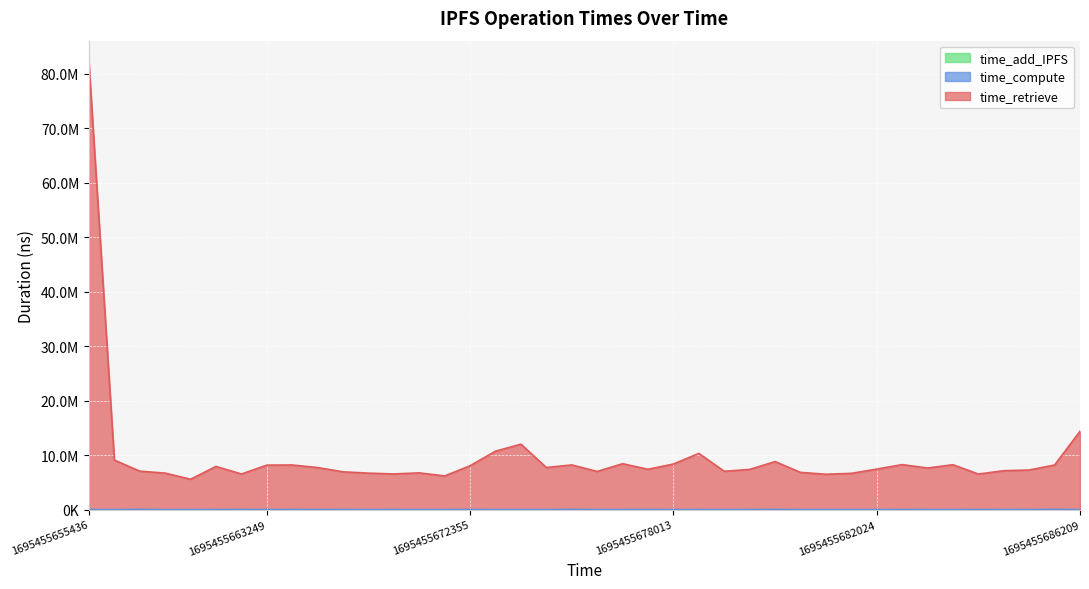

At which label does time_compute reach its peak?

1695455686039